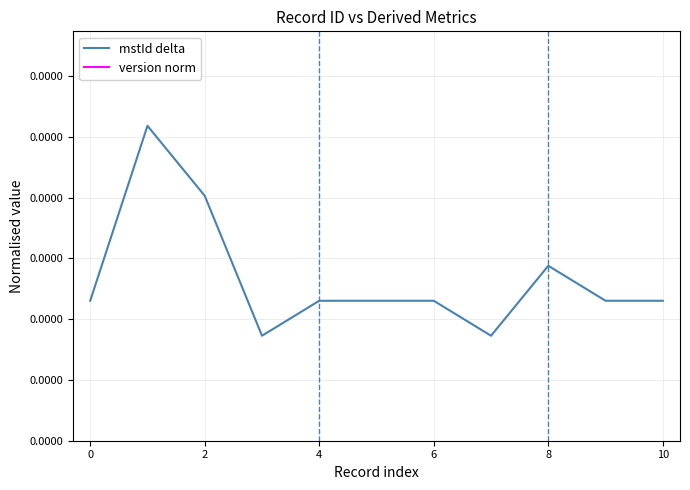

The version norm series shows 0.0 at 12. True or false?

False